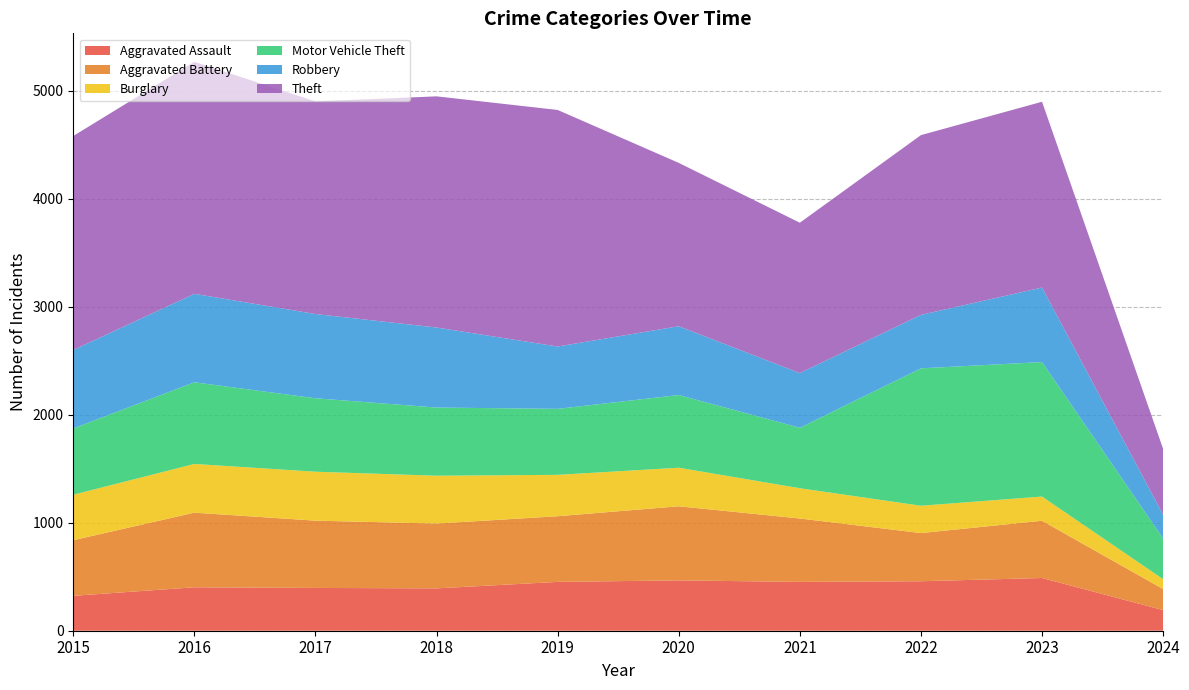

Reading left to right, transcribe all the data shown in this chart.

Aggravated Assault: 323	402	396	392	452	466	452	458	488	191
Aggravated Battery: 515	691	623	600	608	686	587	446	530	195
Burglary: 421	451	453	443	383	357	280	253	224	91
Motor Vehicle Theft: 614	756	680	631	611	673	560	1272	1245	377
Robbery: 726	819	780	741	577	637	506	495	690	220
Theft: 1981	2148	1968	2140	2190	1512	1392	1664	1720	609